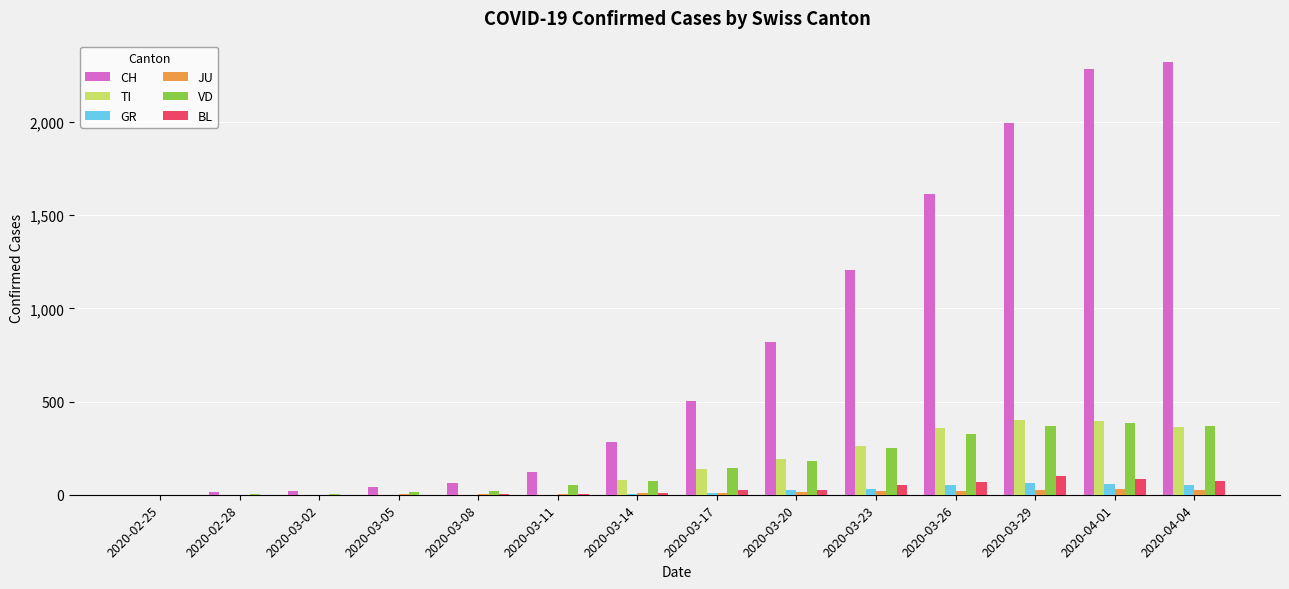

True or false: CH has a value of 13 at 2020-02-28.

True